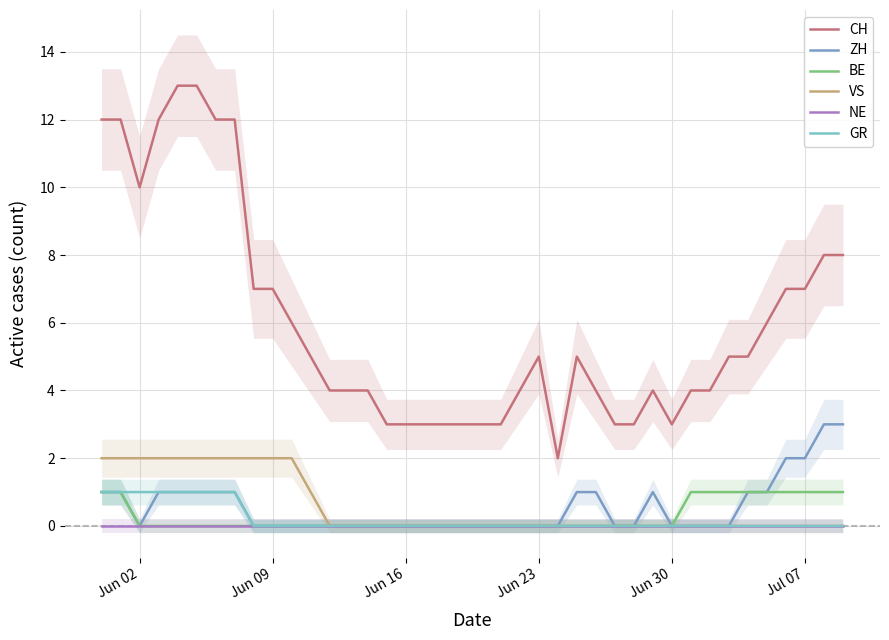

True or false: BE has a value of 0 at Jun 30.

True